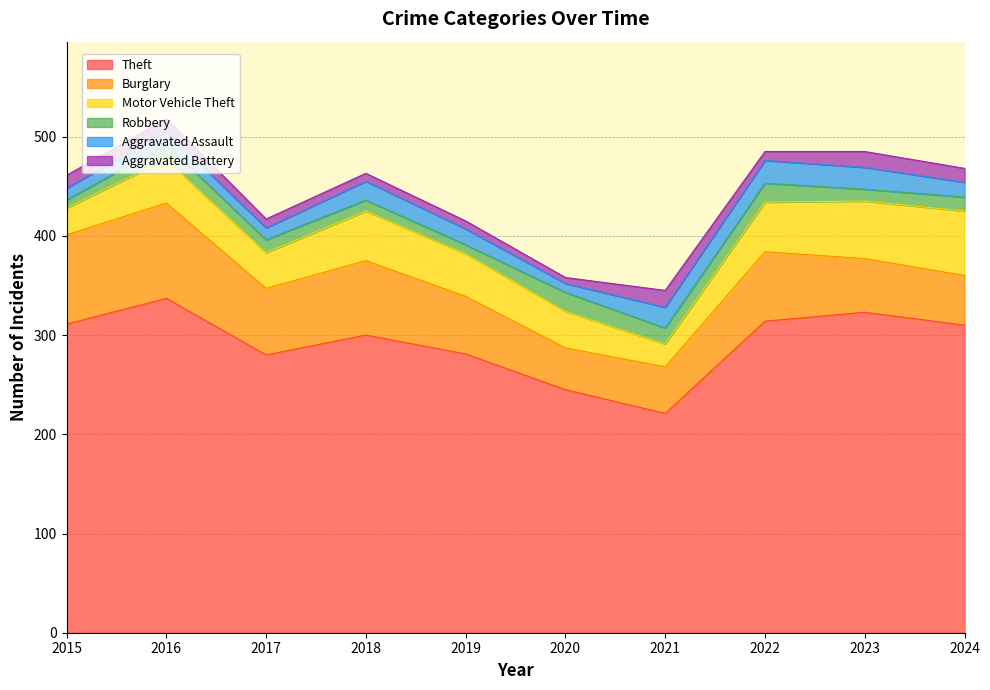

Is it true that Theft equals 337 at 2016?

True